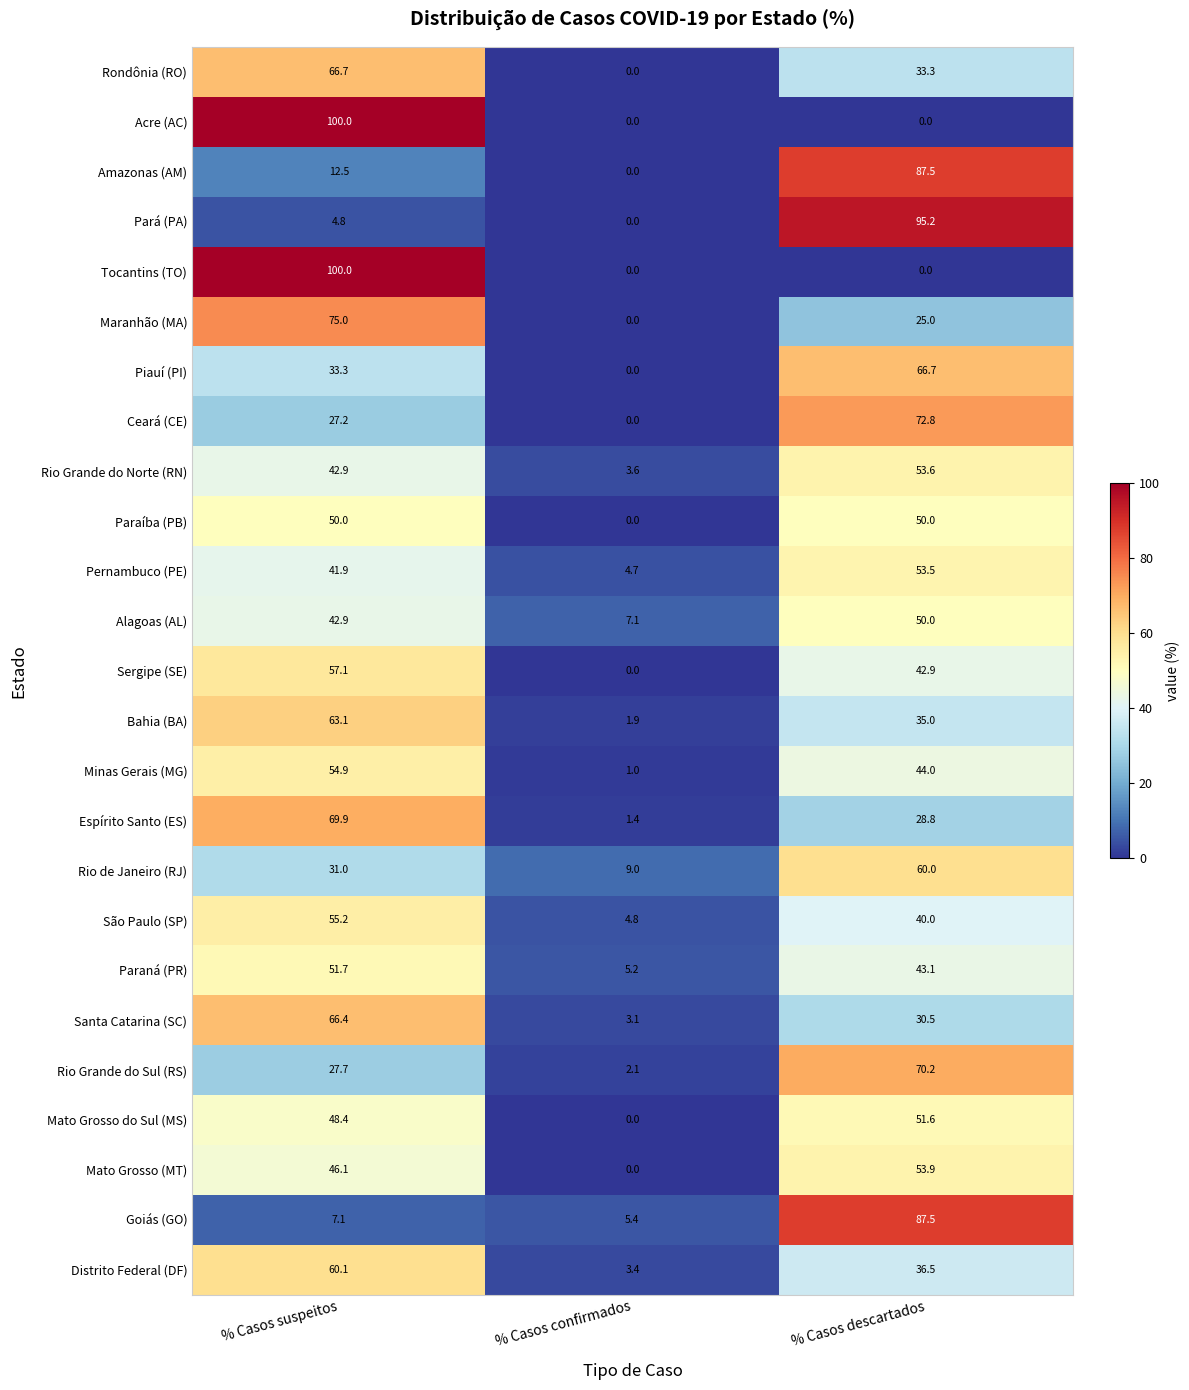

Which series changed the most between % Casos confirmados and % Casos descartados?

Pará (PA)